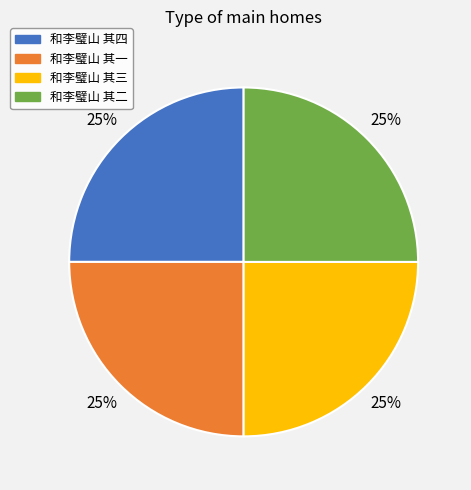

What is the ratio of the value at 和李璧山 其一 to the value at 和李璧山 其二?

1.0